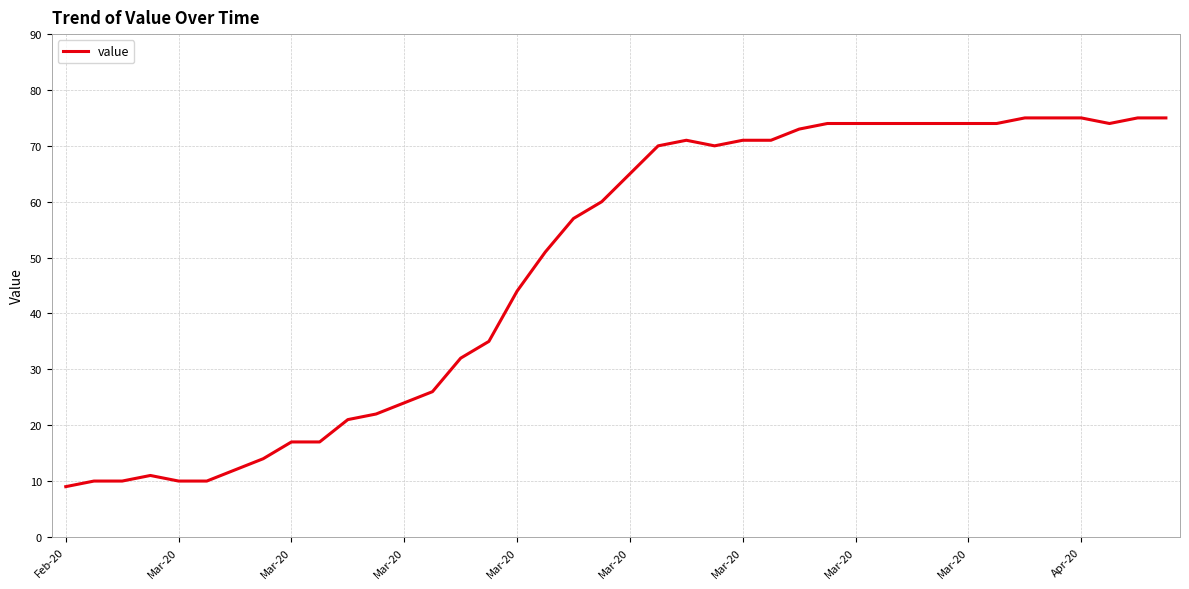

What is the maximum value shown in the chart?

75